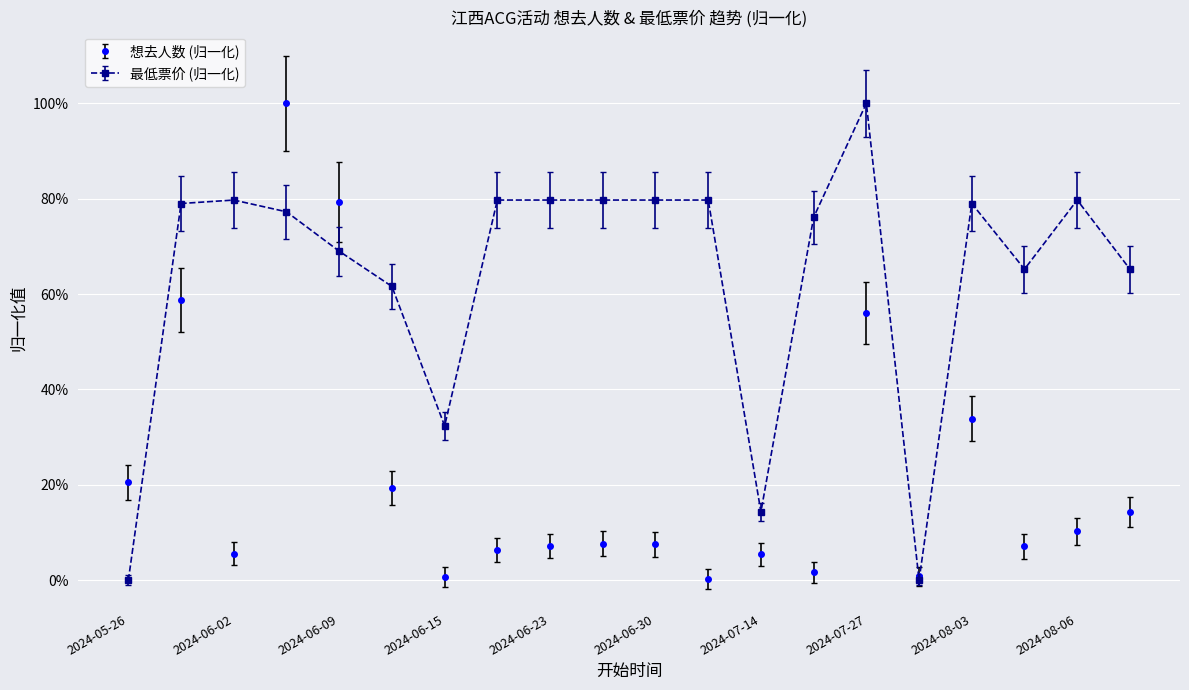

Rank the series by their maximum value, from lowest to highest.

最低票价, 想去人数